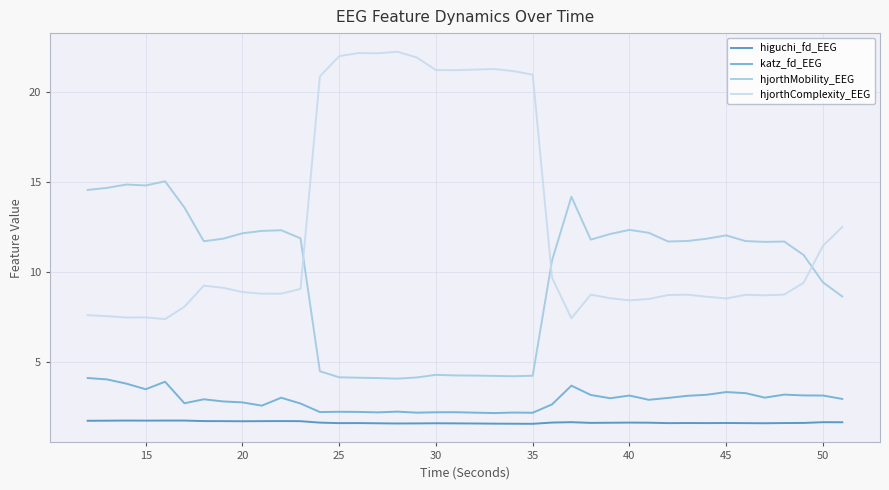

Does the chart have visible grid lines?

Yes